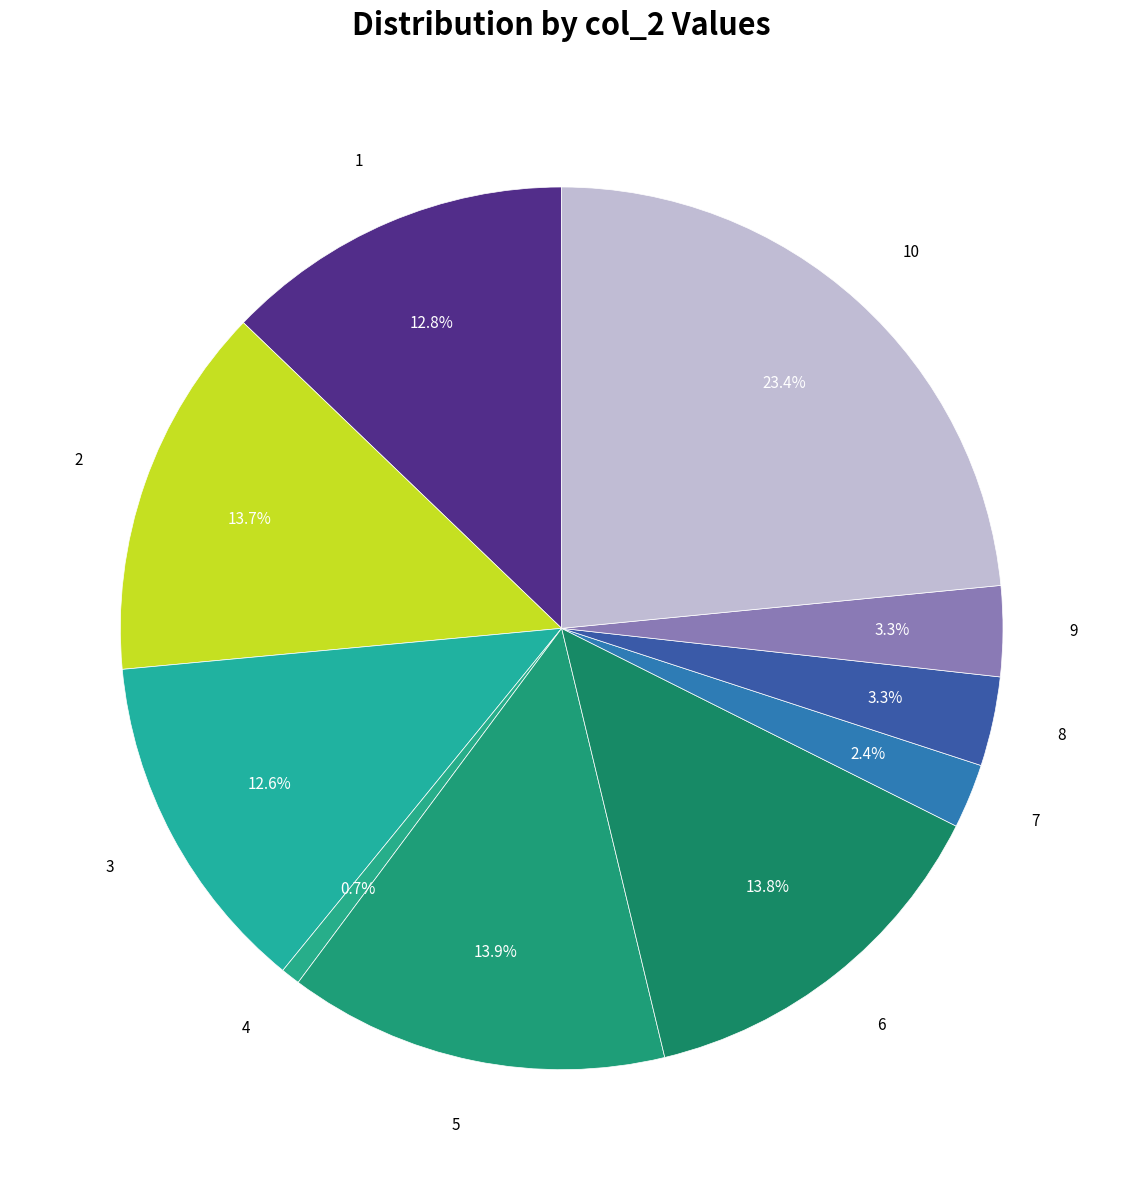

Is there a majority slice in this chart?

No